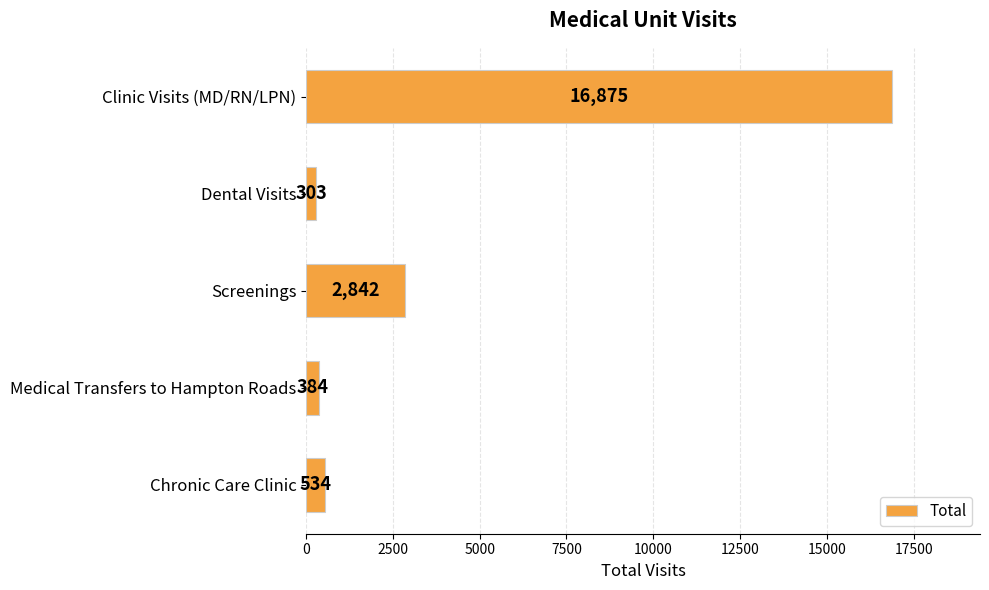

How many distinct data groups are displayed?

1